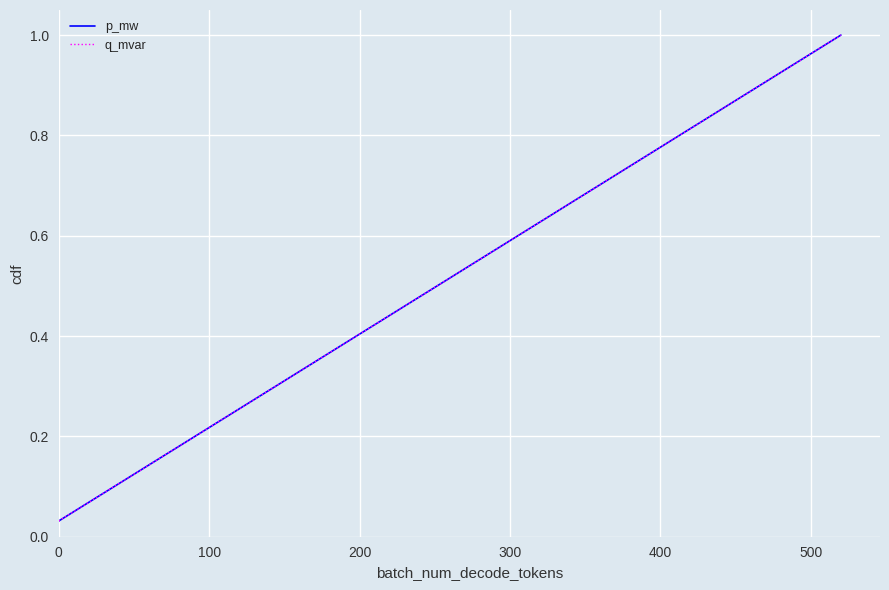

Which series has the widest spread of values?

p_mw